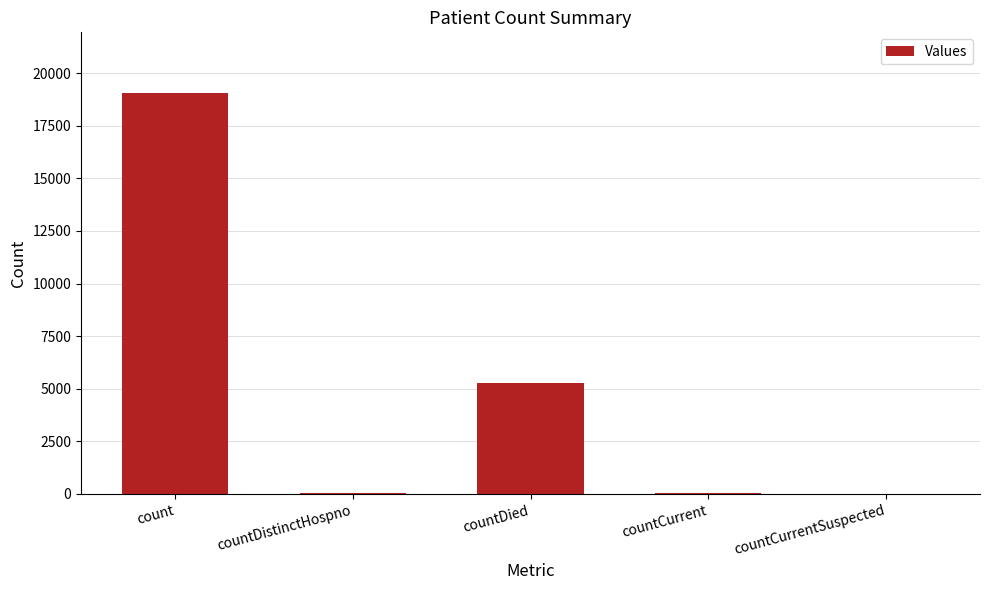

True or false: the data shows 53 at countCurrent.

True